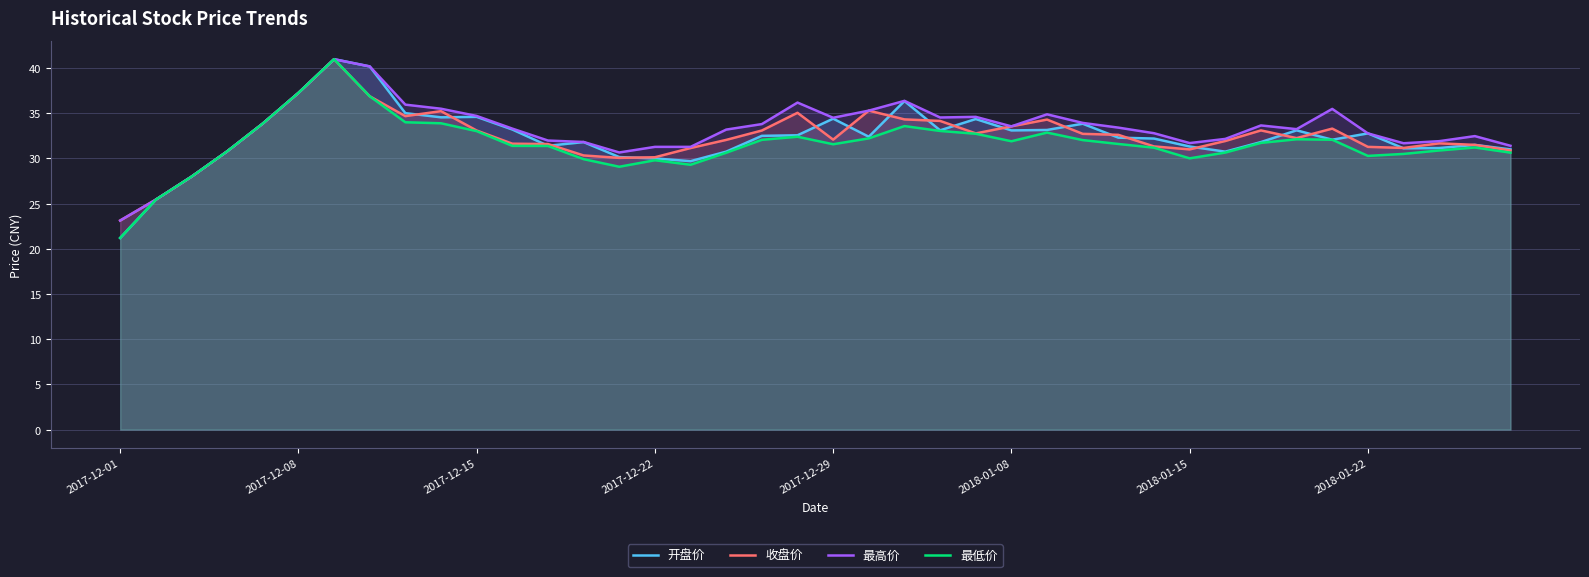

What is the total value across all series at 2018-01-08?

132.1